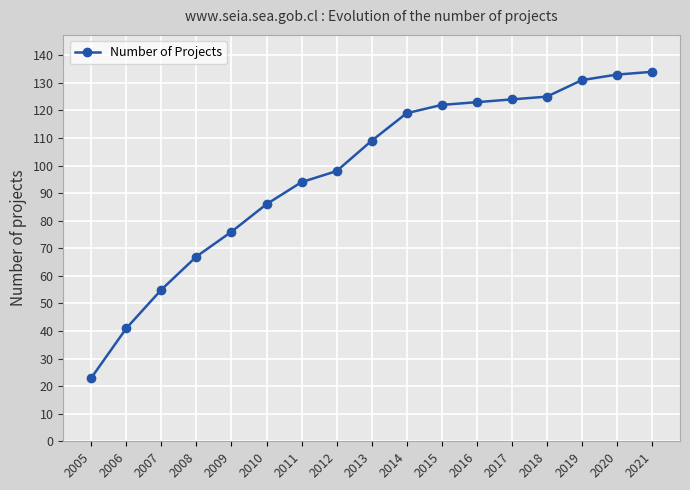

What is the average value?

98